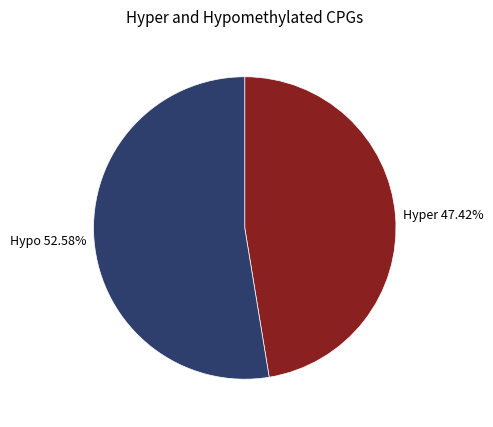

Rank the categories by value from lowest to highest.

Hyper 47.42%, Hypo 52.58%